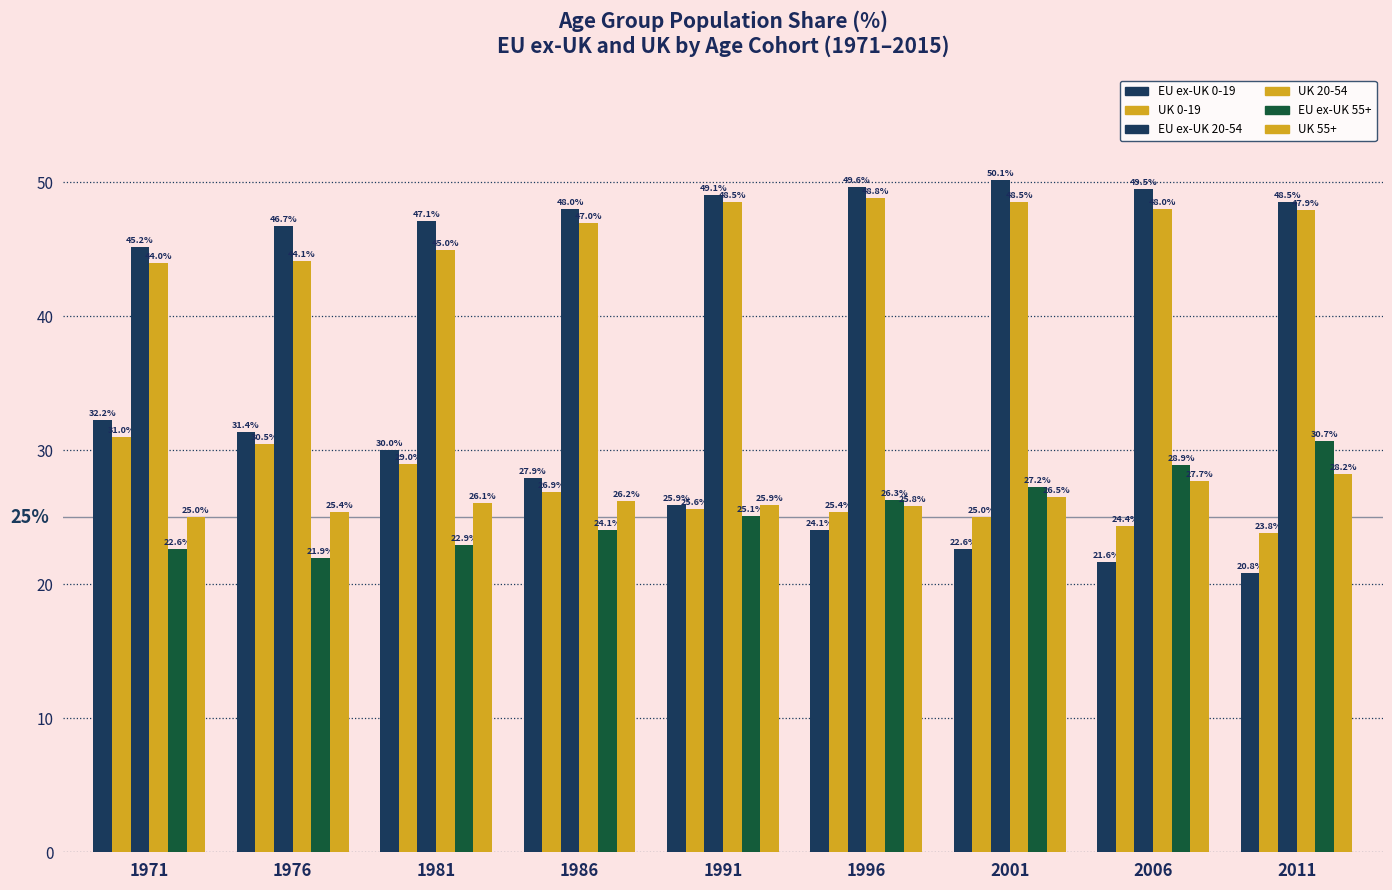

What is the value of the UK 0-19 bar at the 2nd from the left?

30.5